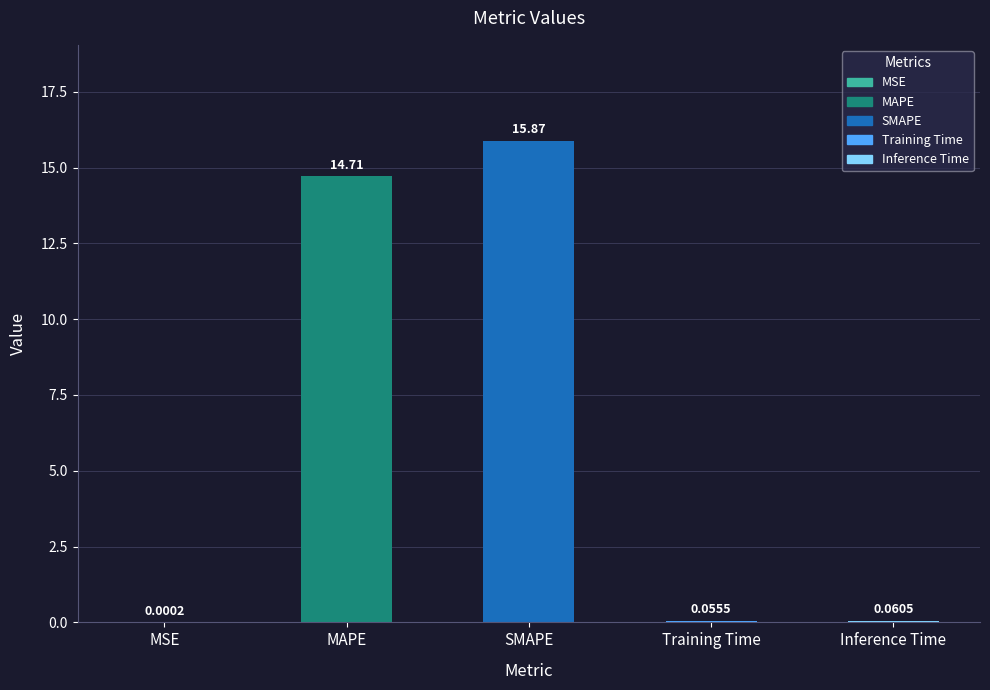

List the labels in order of value, smallest first.

MSE, Training Time, Inference Time, MAPE, SMAPE